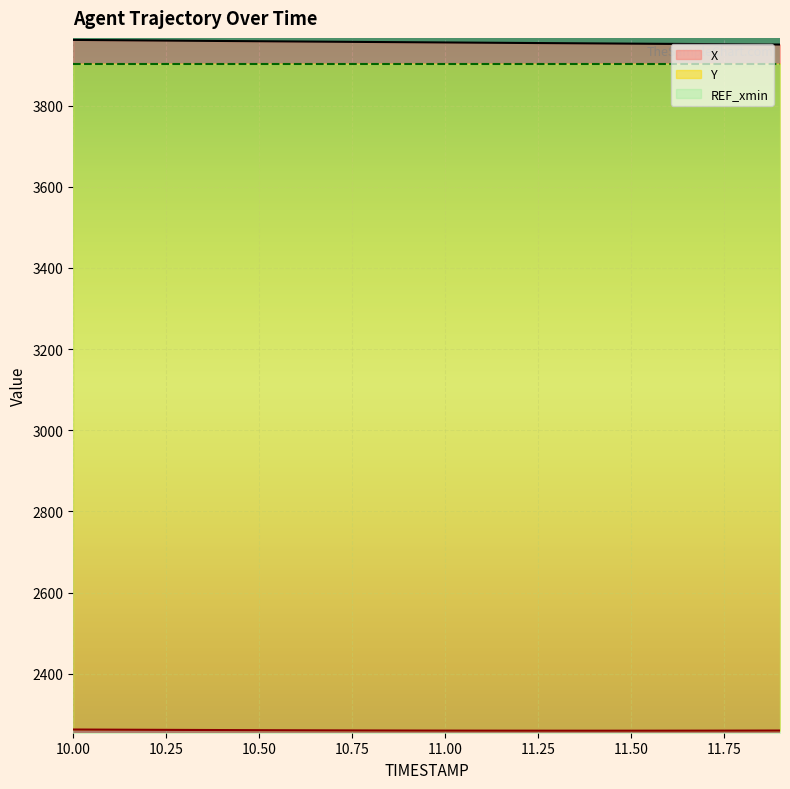

Which series has the largest range (max minus min)?

X